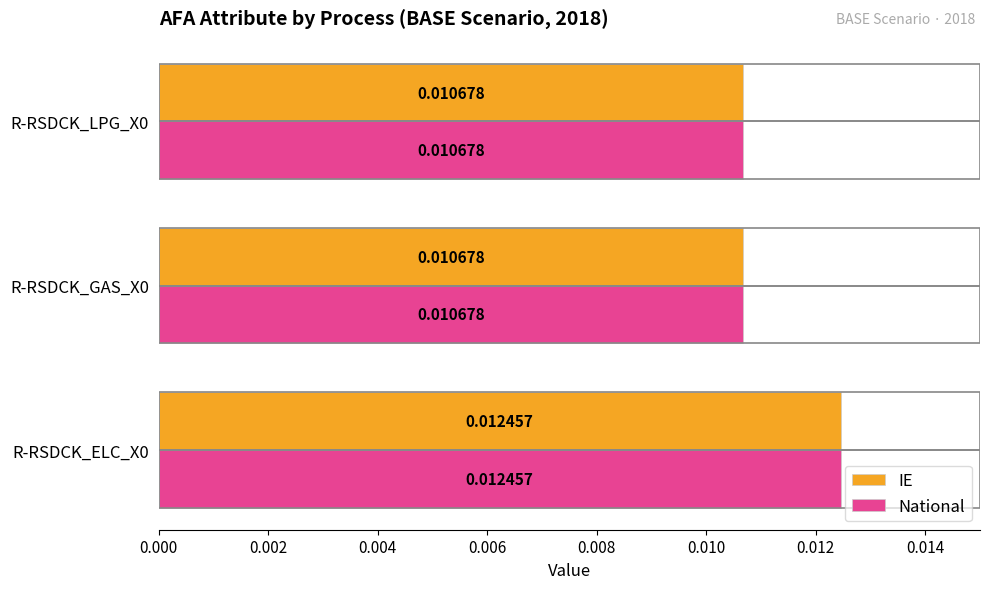

At how many categories does at least one series exceed 0?

3